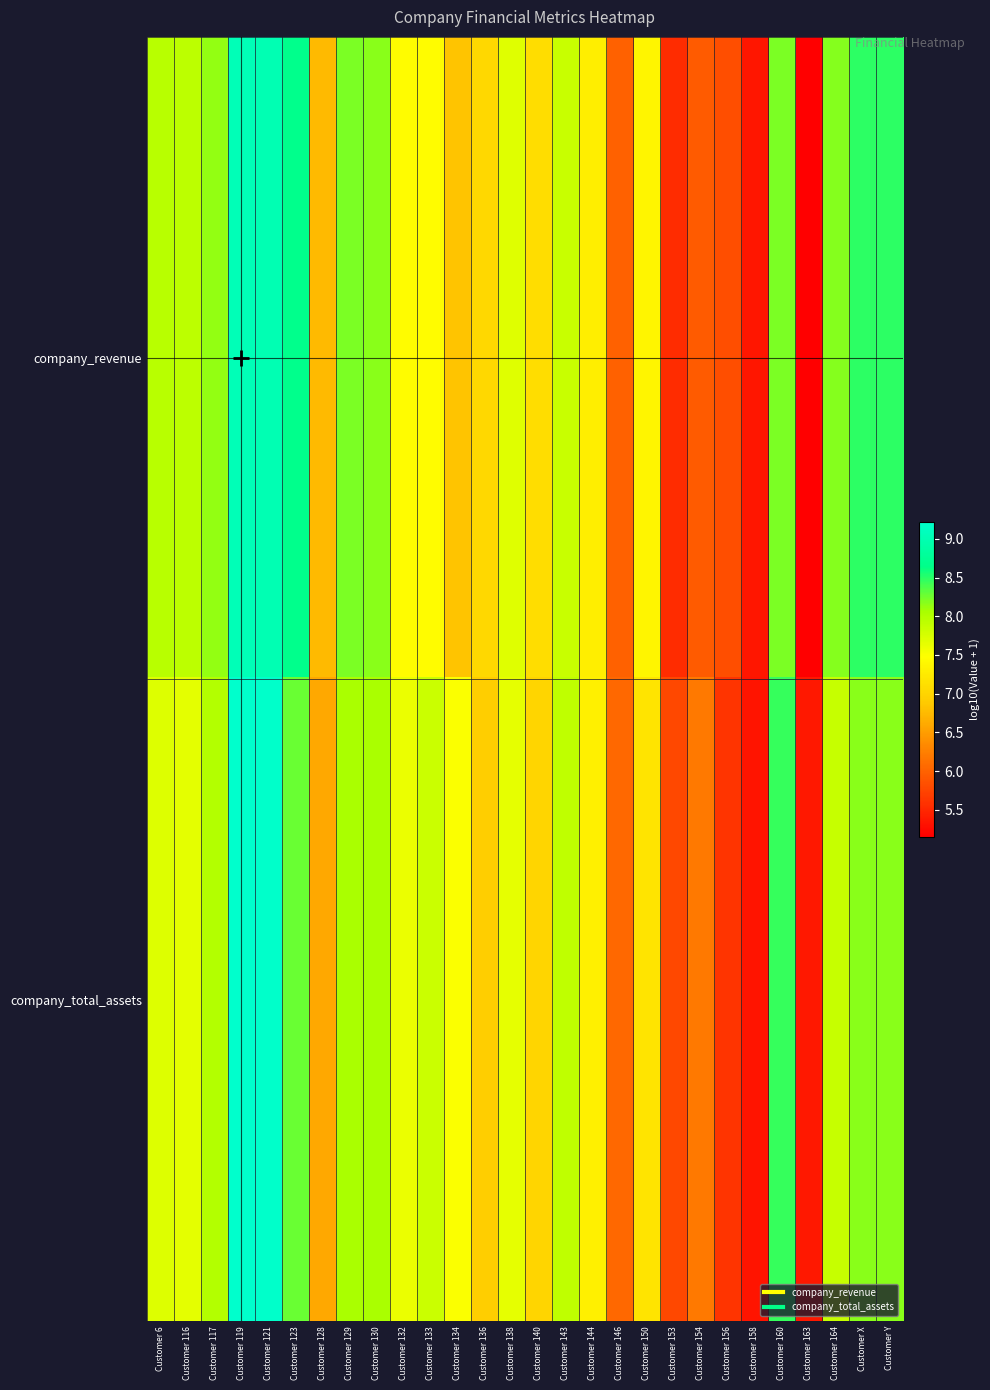

What is the total value across all series at Customer 119?

18.3